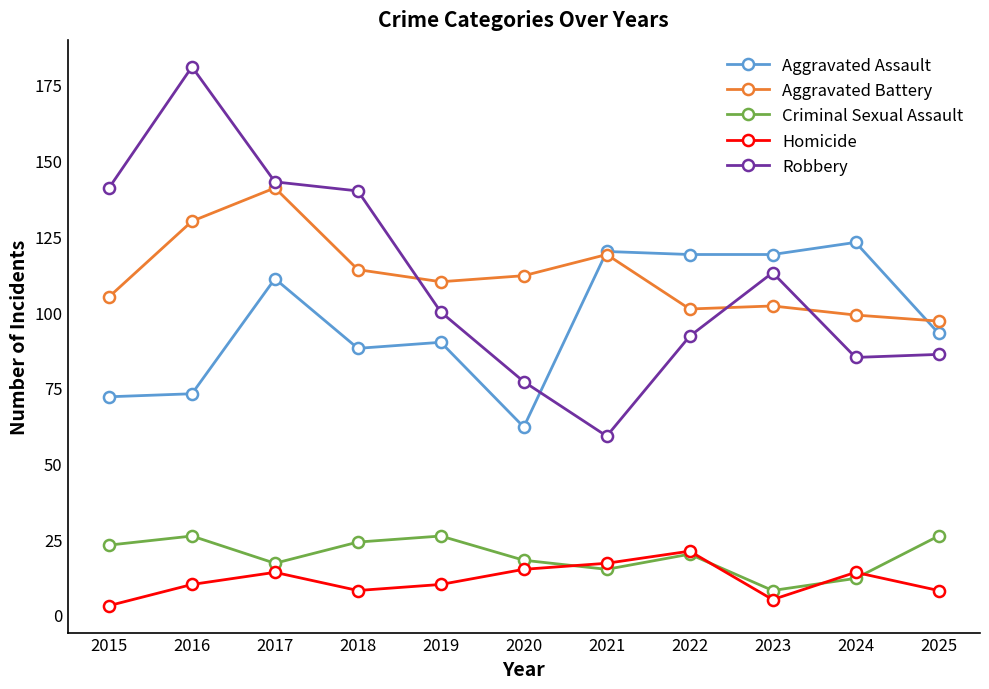

True or false: Homicide and Aggravated Assault intersect in this chart.

False